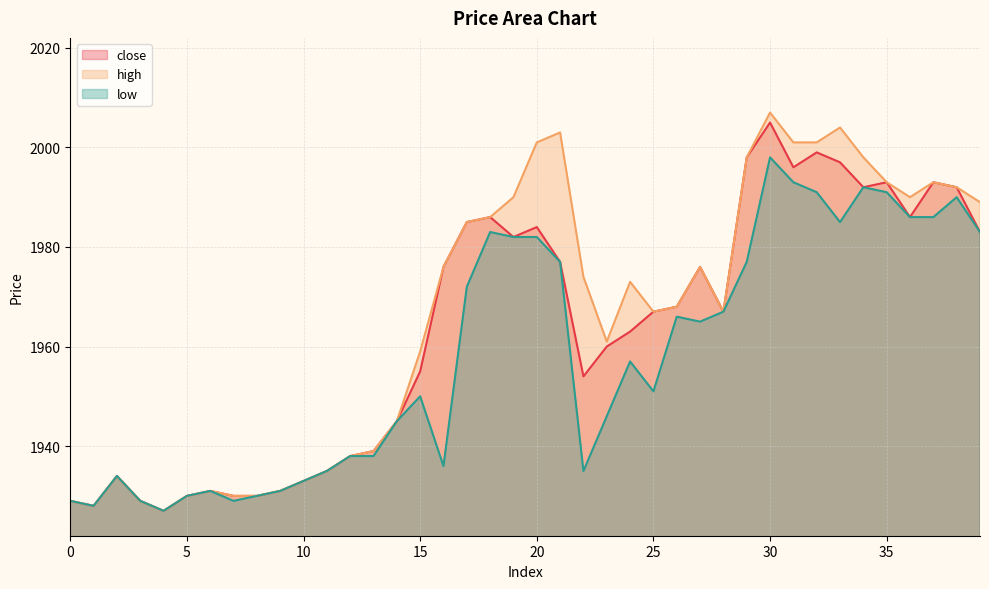

True or false: low and close intersect in this chart.

False